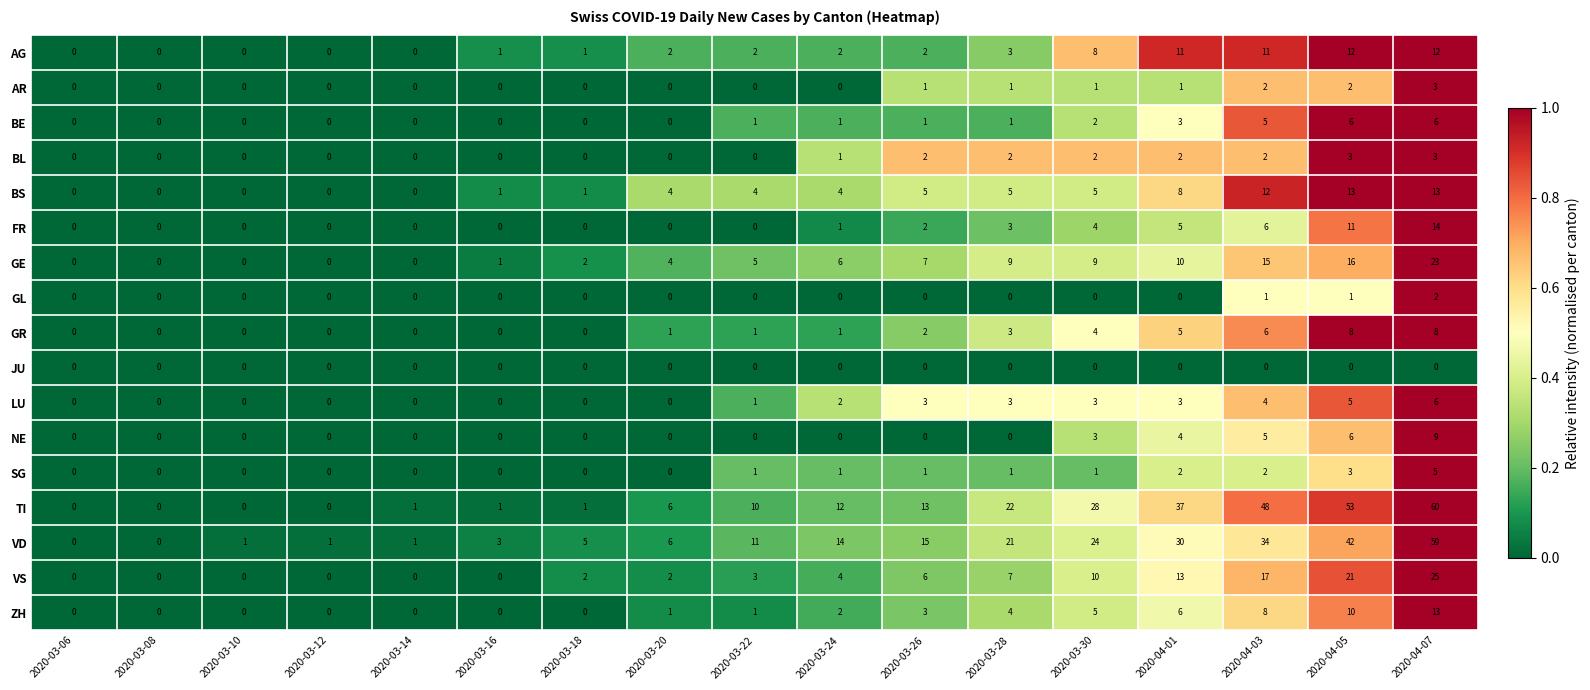

How many series are shown in this chart?

17